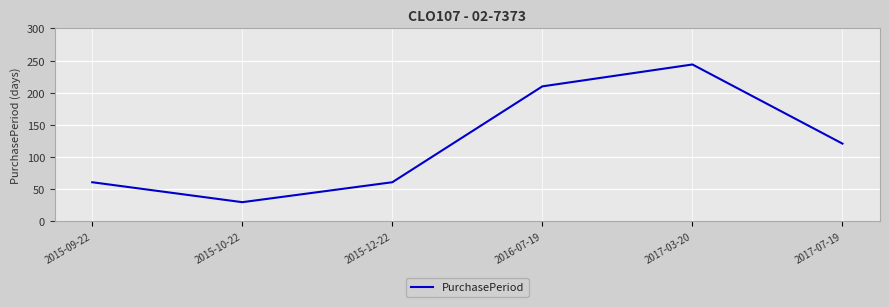

Which category has the highest value across all series?

2017-03-20